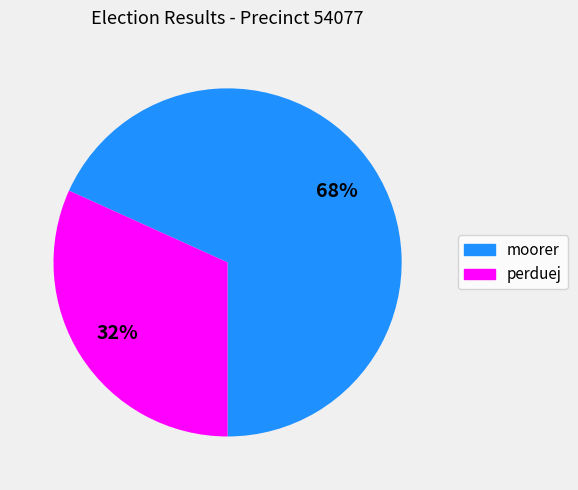

Which slice is the largest?

moorer